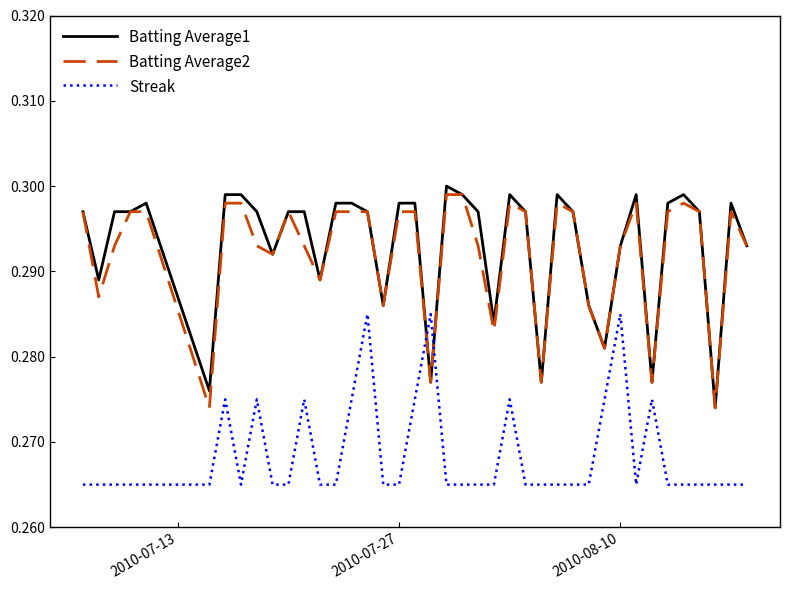

How many intersections are there between Batting Average1 and Streak?

2